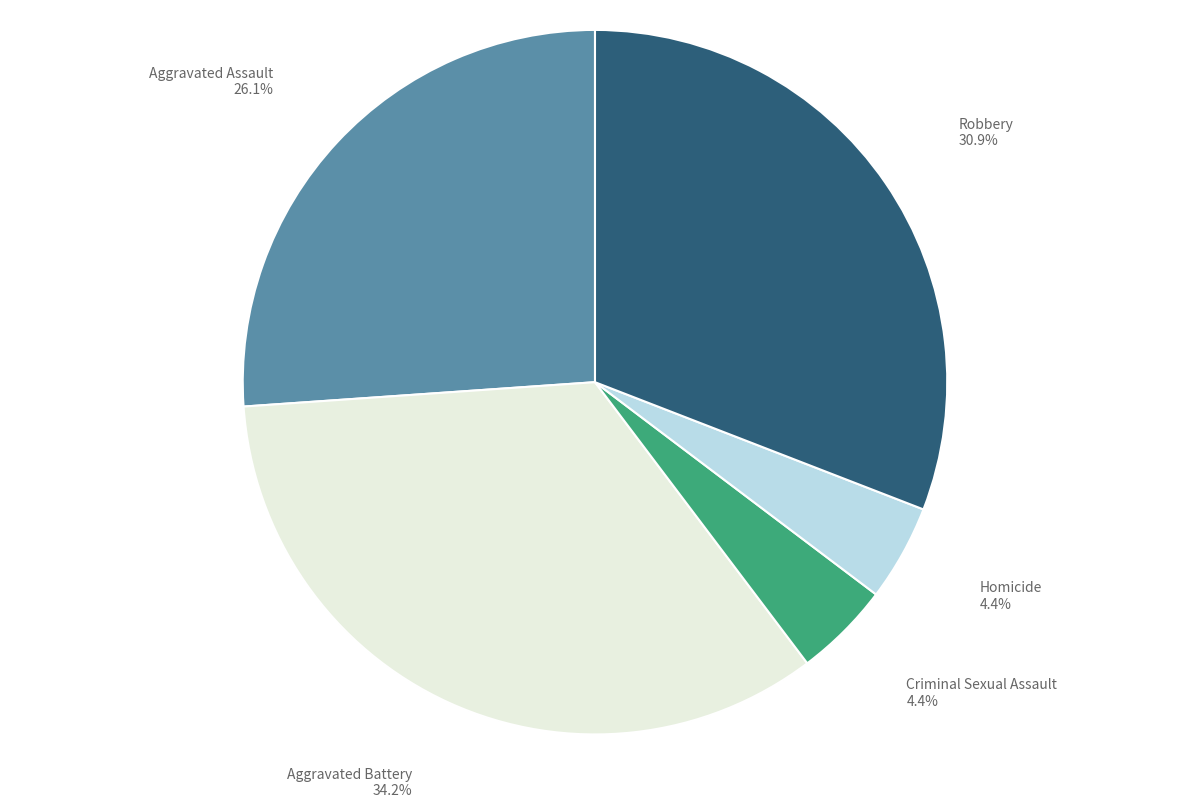

Is there any slice that represents more than half of the pie?

No